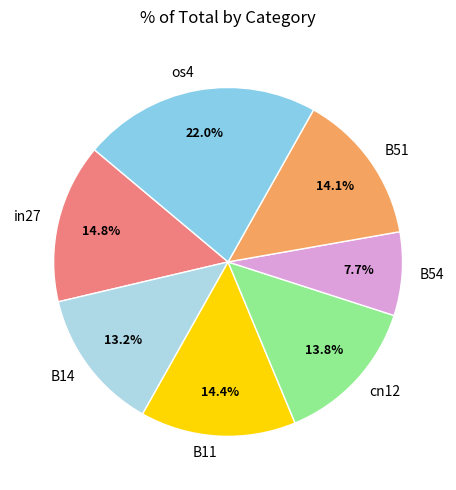

How many slices are in this pie chart?

7